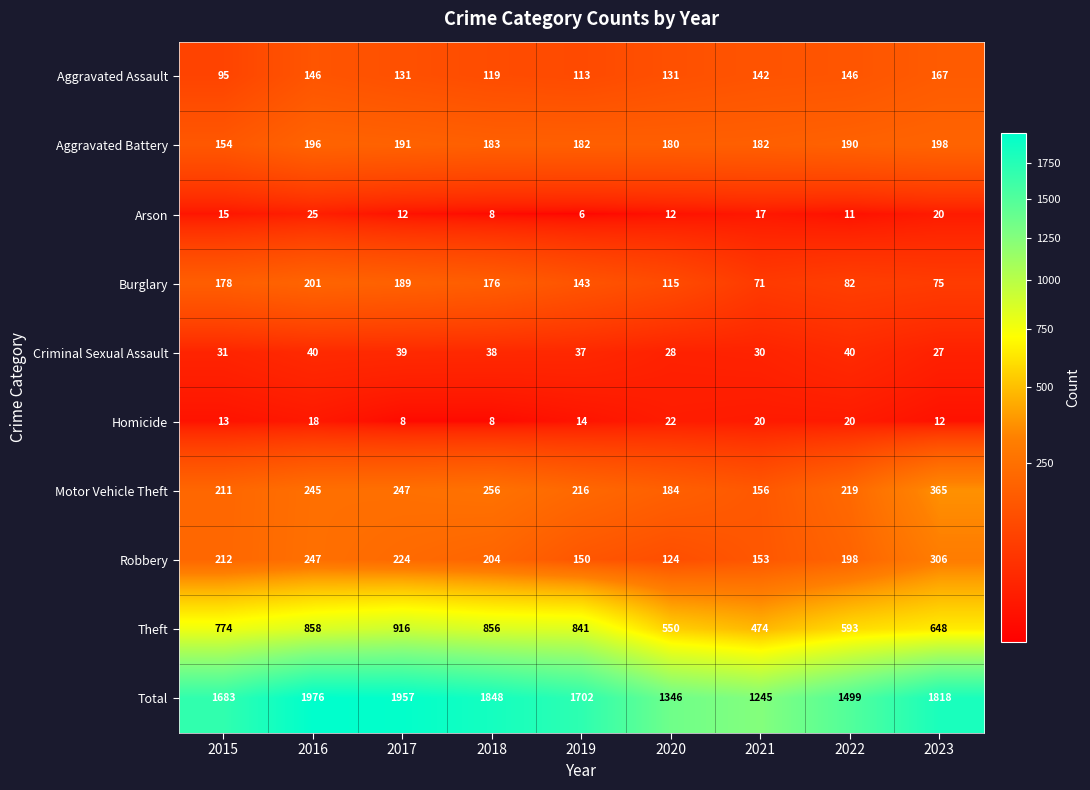

How many categories are shown in the chart?

9